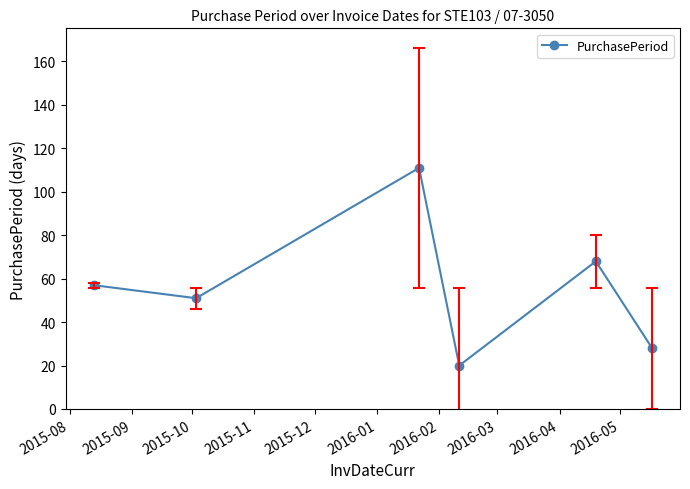

How many lines are shown in the chart?

1